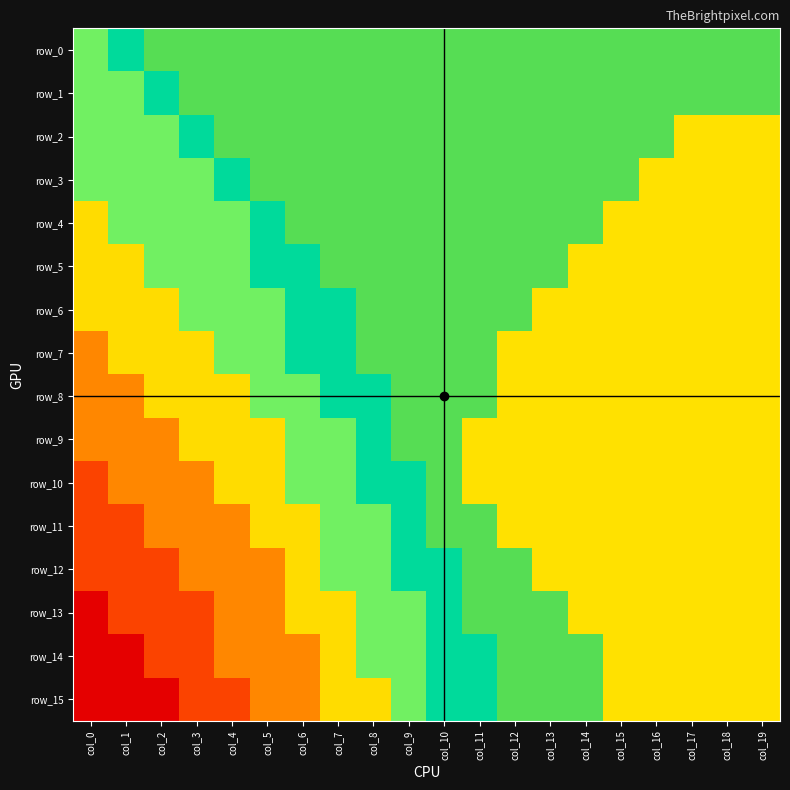

The row_2 series shows 128 at col_8. True or false?

True